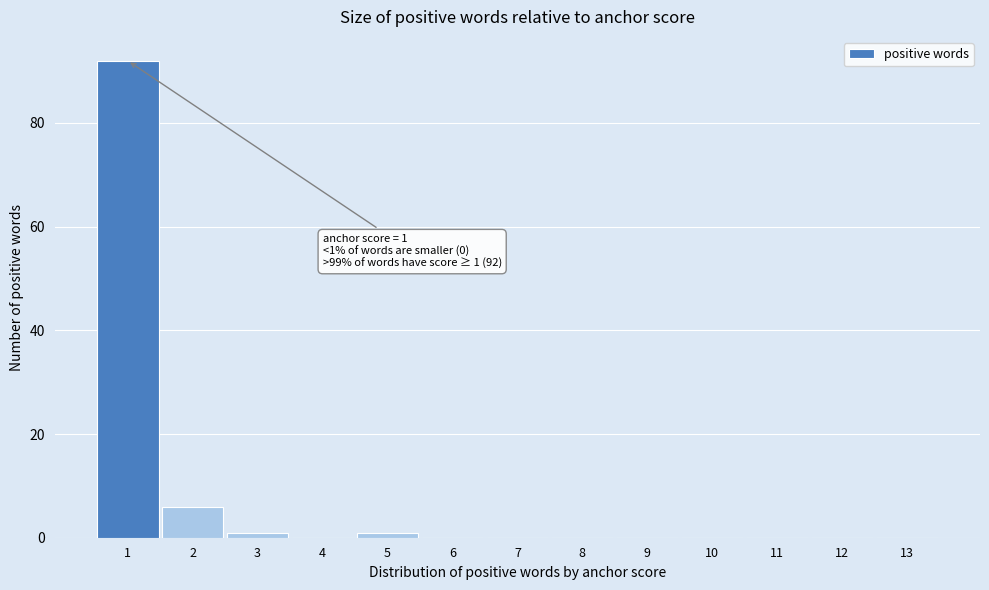

Over which range of the x-axis is the bar tallest?

0.5 to 1.5